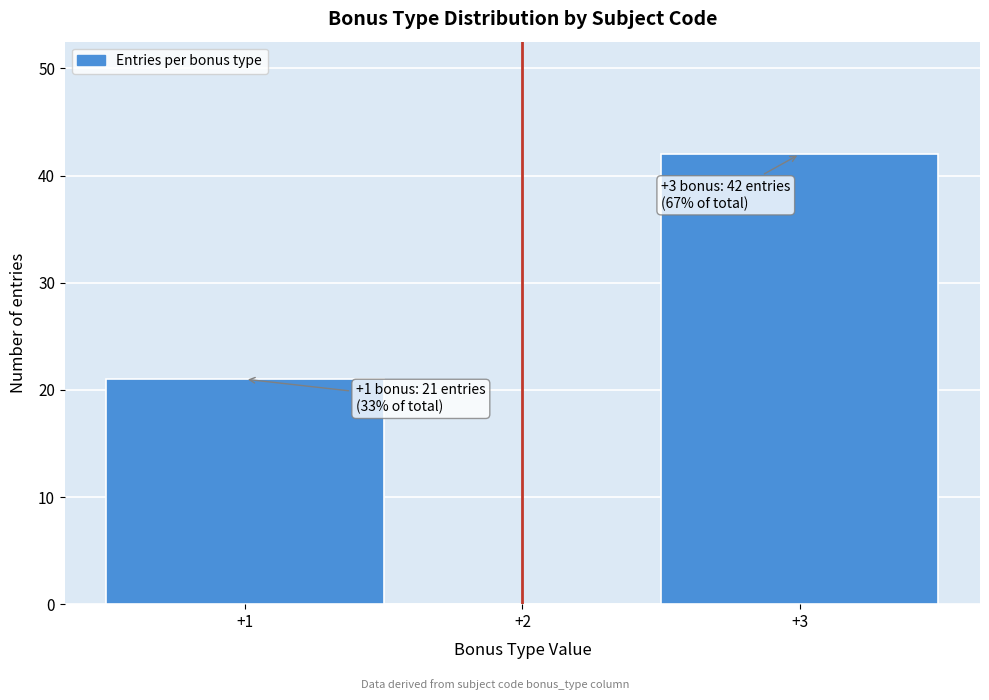

Over which range of the x-axis is the bar tallest?

2.5 to 3.5